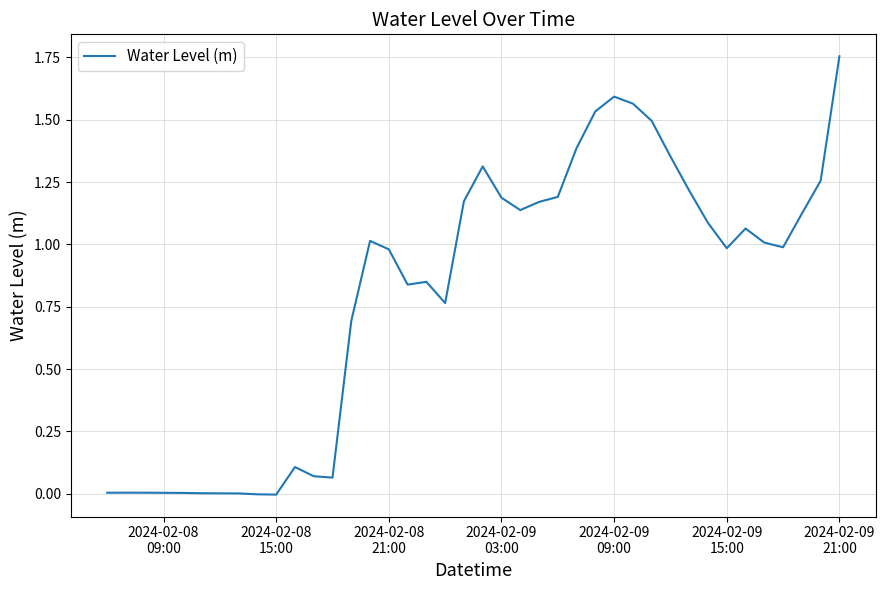

Does the chart display data point markers on the line(s)?

No